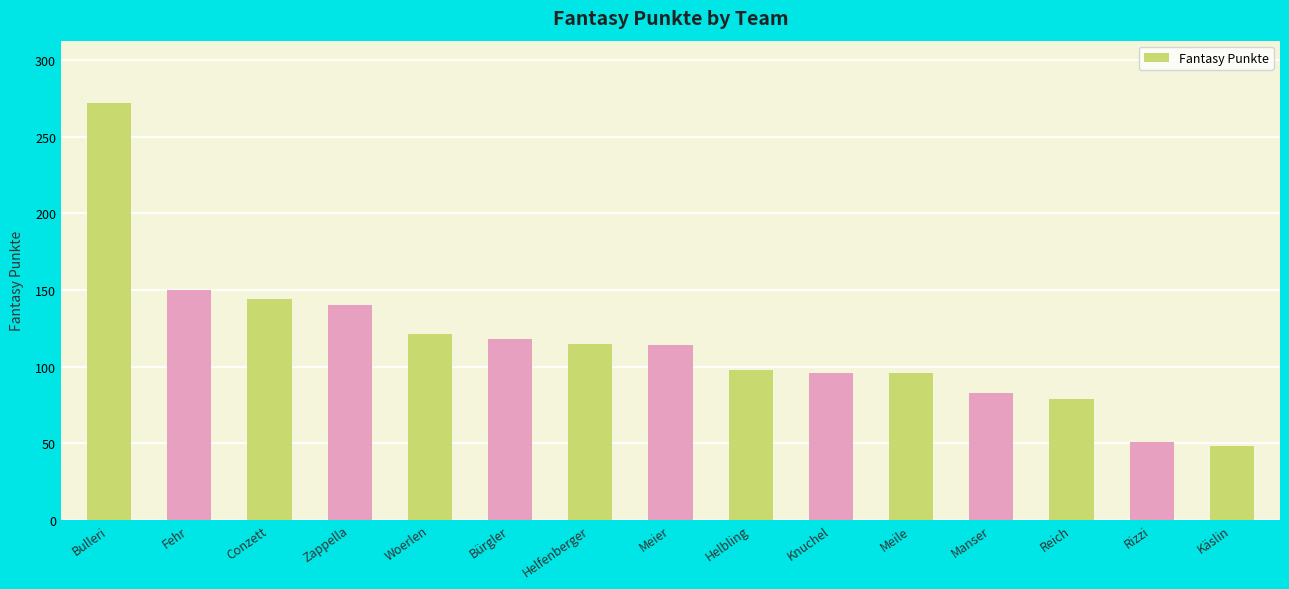

Approximately how many times larger is the value at Zappella compared to Conzett?

1.0